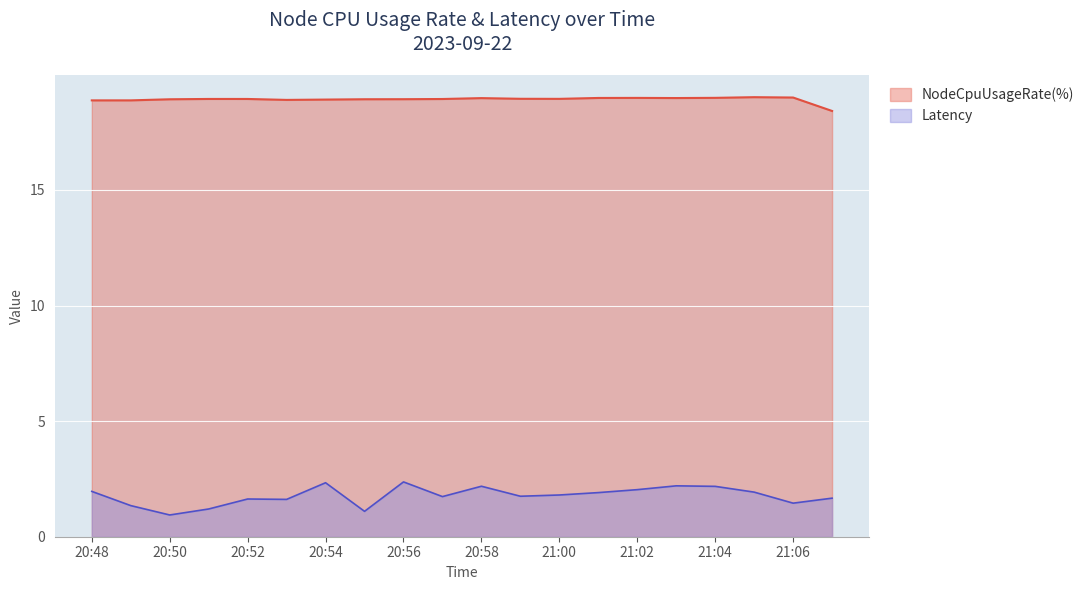

What is the difference between the maximum and minimum values in the NodeCpuUsageRate(%) series?

0.6